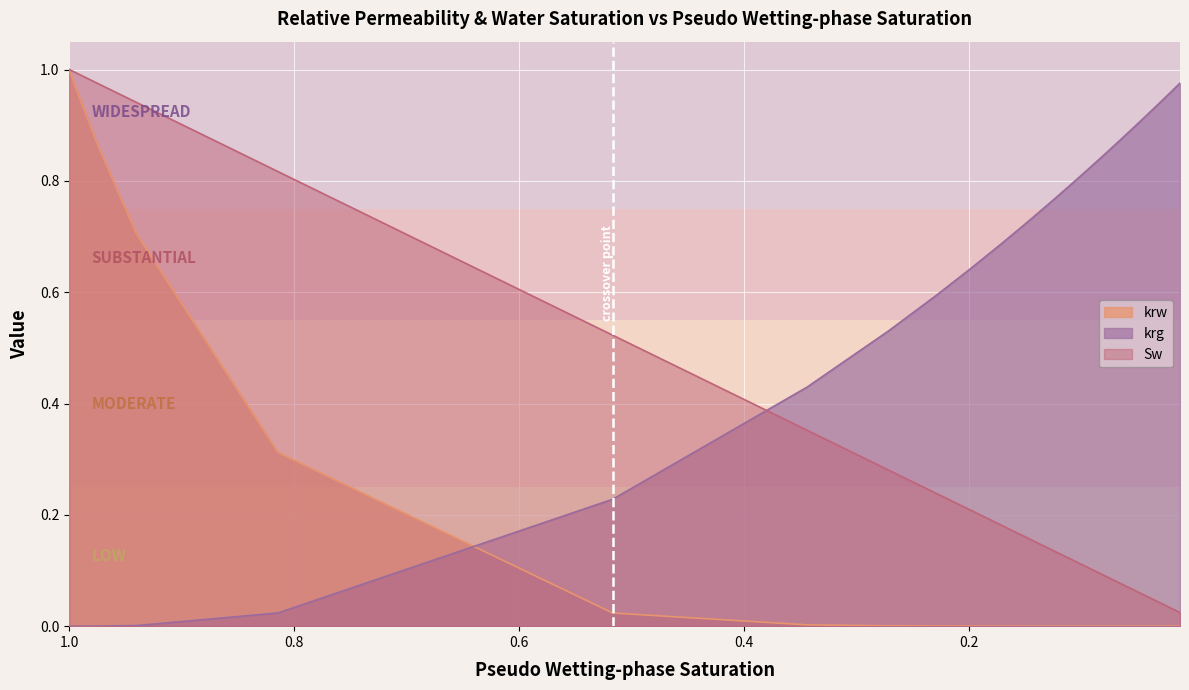

After their last crossing, which series has the higher values: krw or krg?

krg